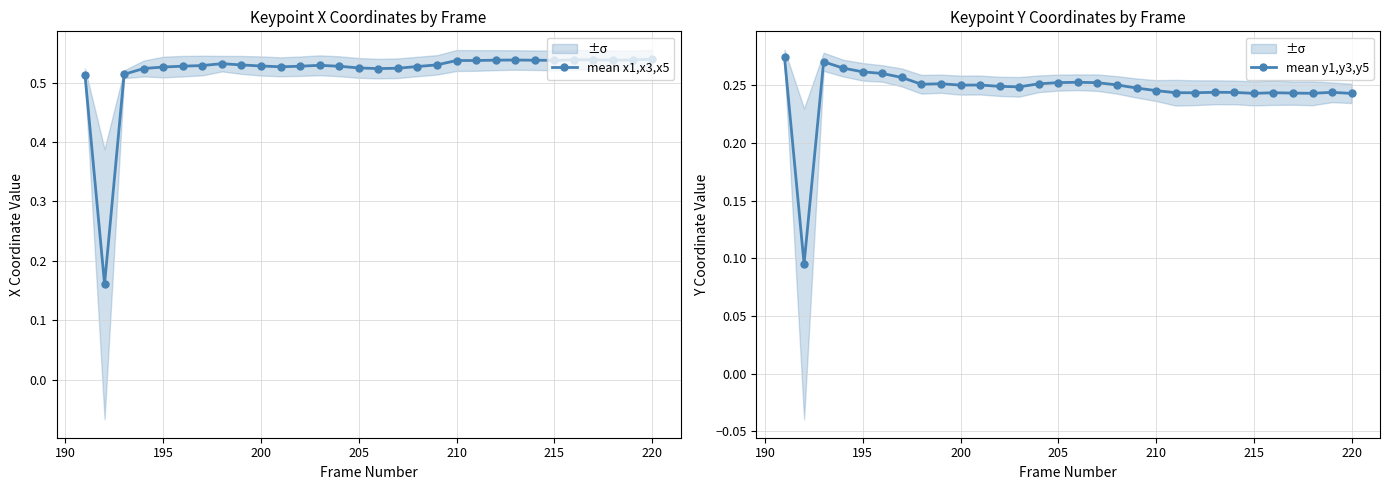

True or false: mean x1,x3,x5 and mean y1,y3,y5 cross at least once.

False